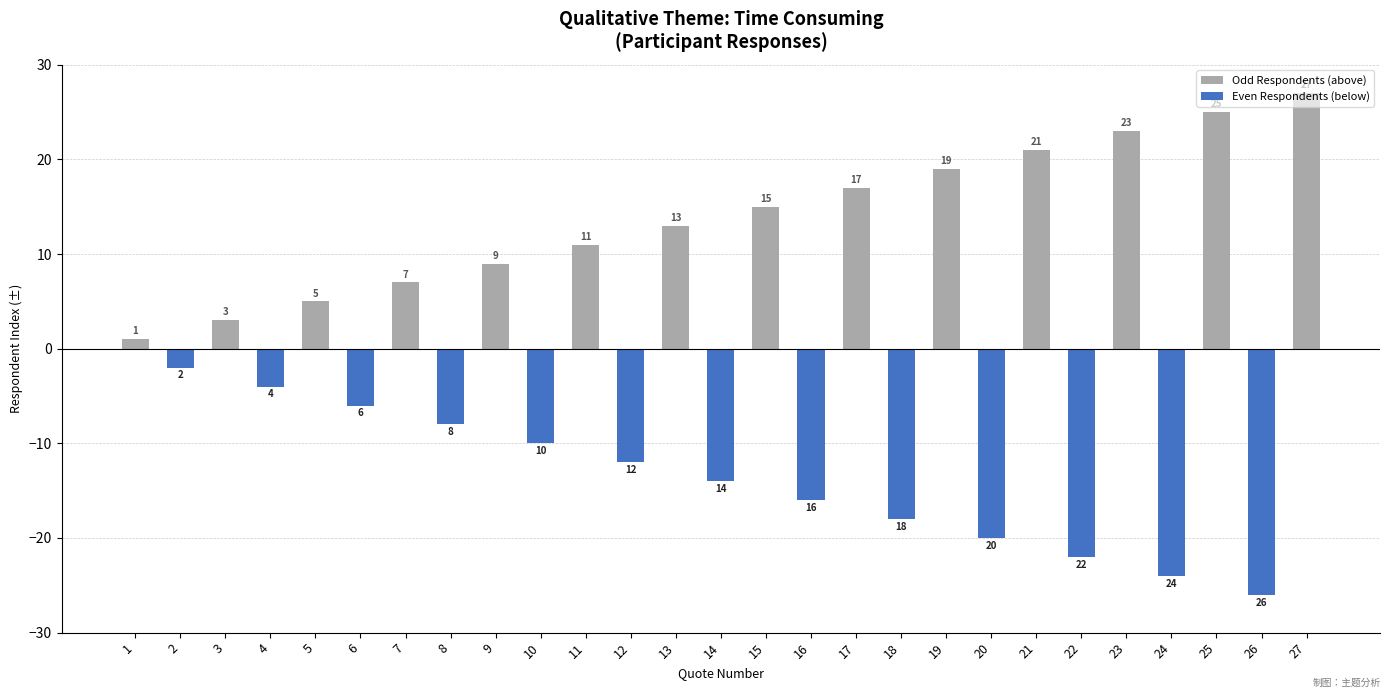

Which category has the highest value across all series?

27